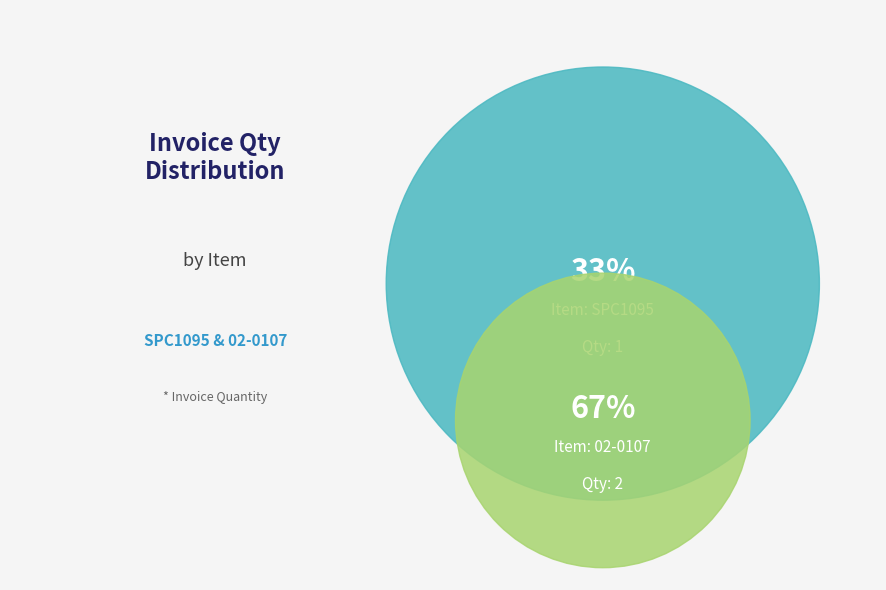

Count the number of slices in the pie.

2